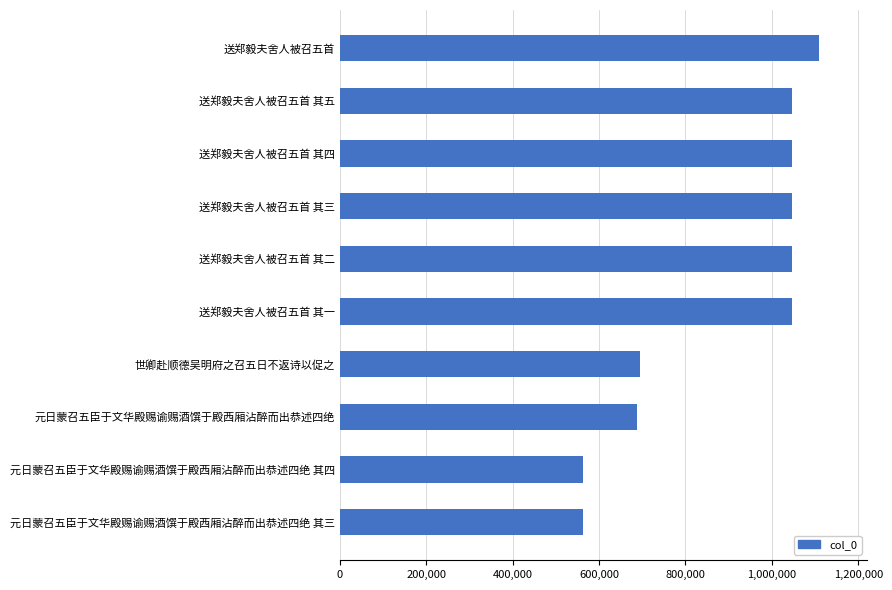

What is the smallest value displayed?

561674